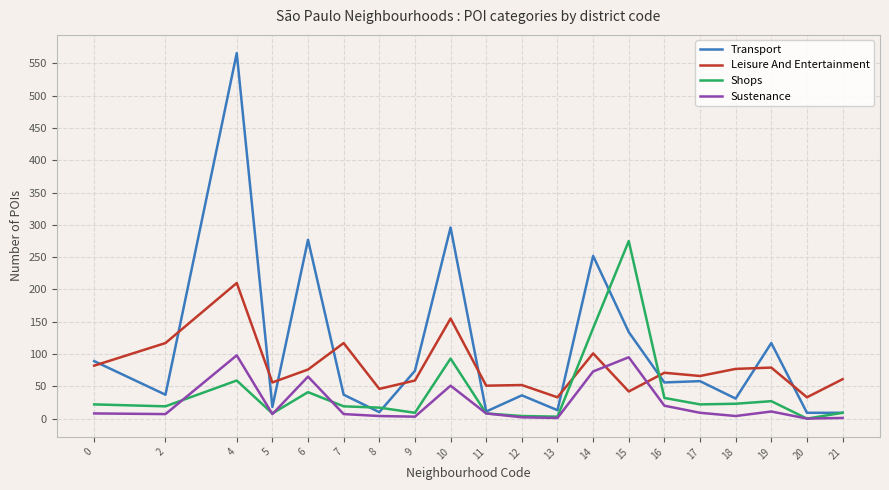

What is the total value across all series at 15?

546